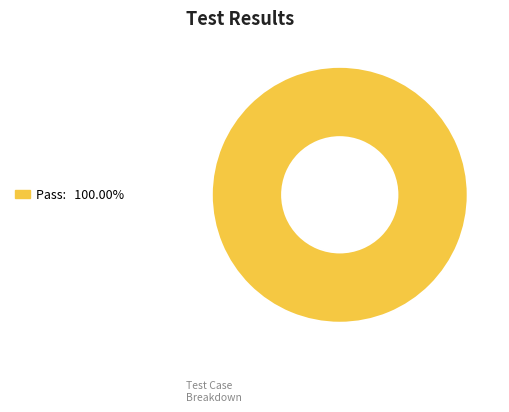

Is there any slice that represents more than half of the pie?

Yes